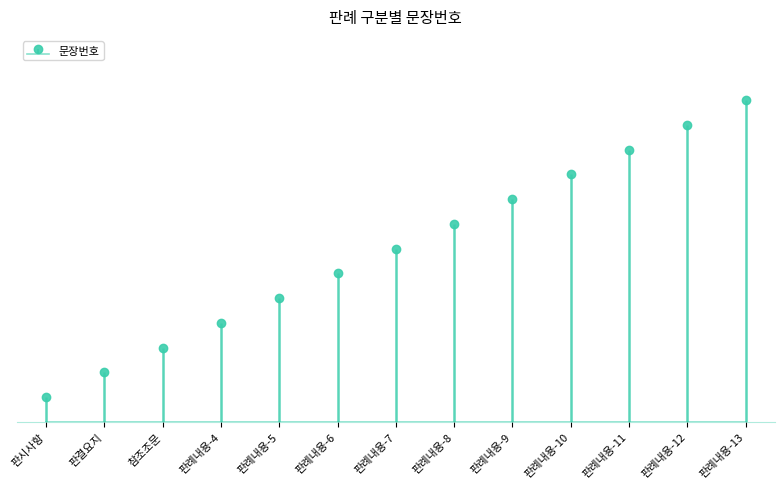

Are the bars grouped side by side (vs. stacked)?

No